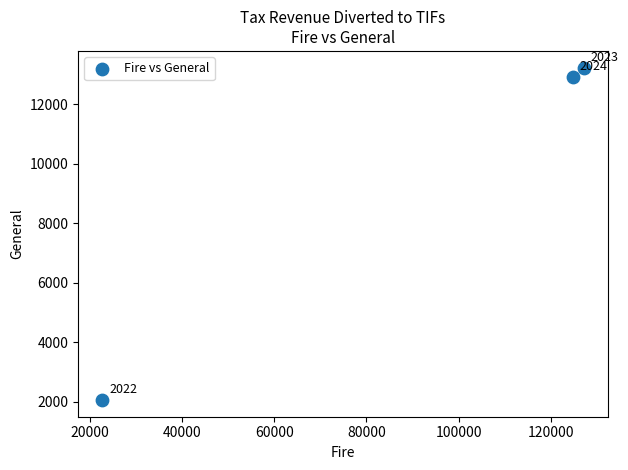

What is the range of X values (max minus min)?

104449.7